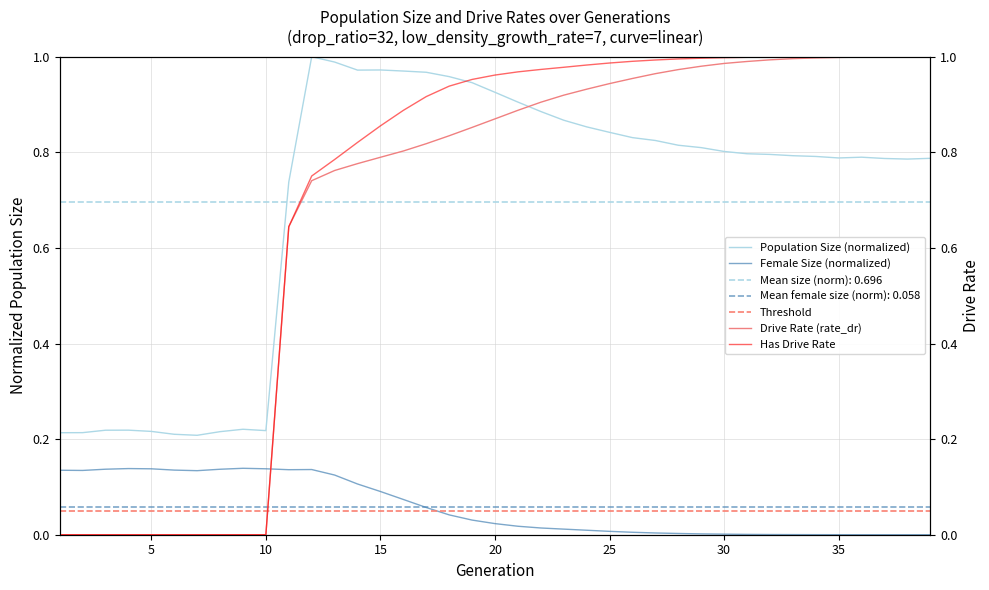

Which series has the widest spread of values?

rate_has_drive